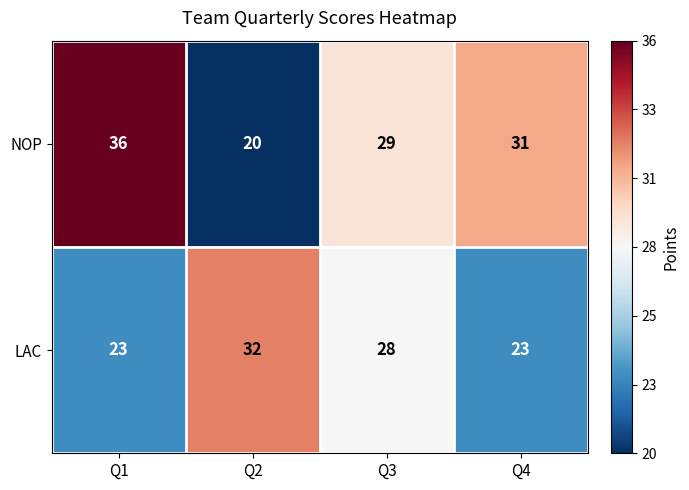

What is the difference between the maximum and minimum values in the NOP series?

16